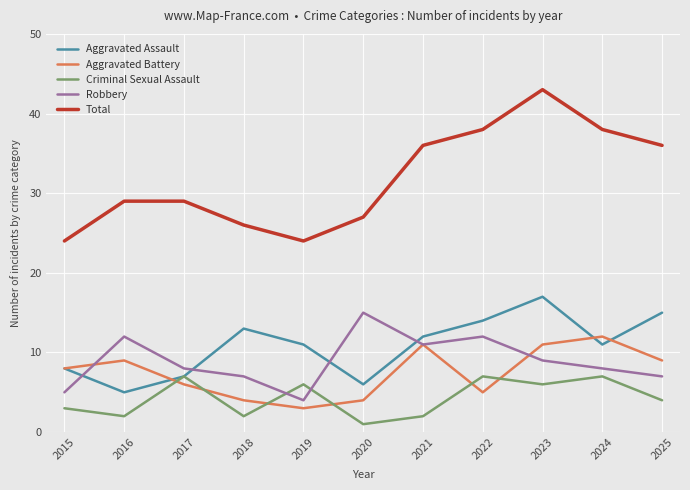

At which category is the sum across all series the highest?

2023